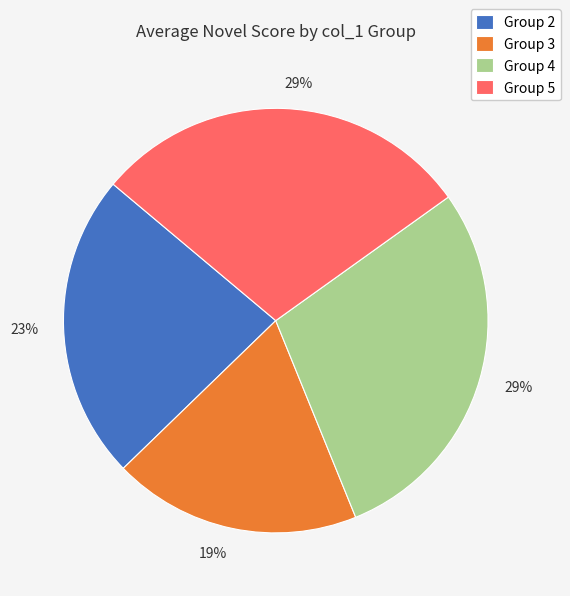

Is there a majority slice in this chart?

No